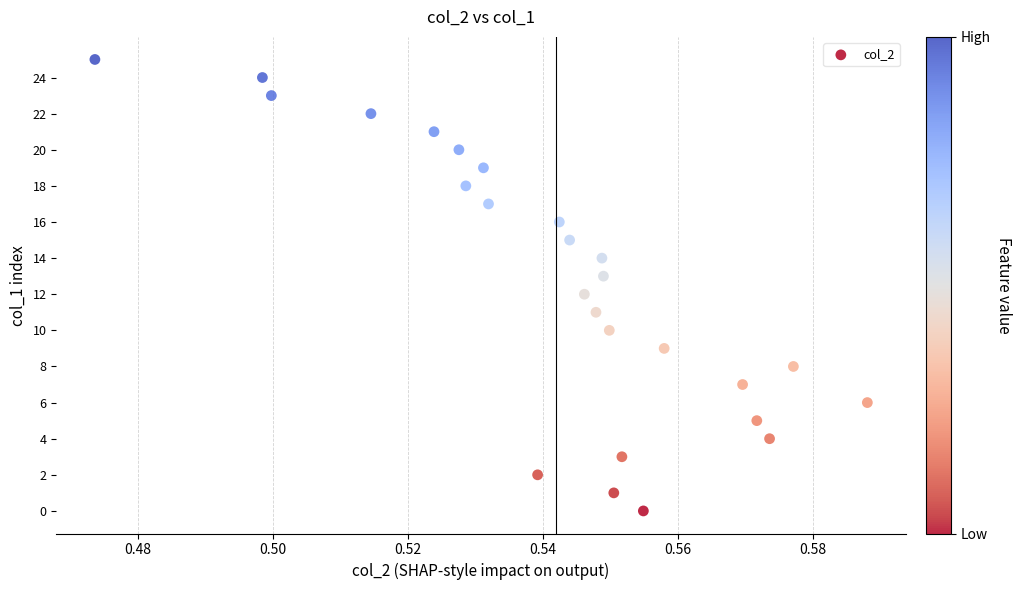

What is the range of Y values (max minus min)?

25